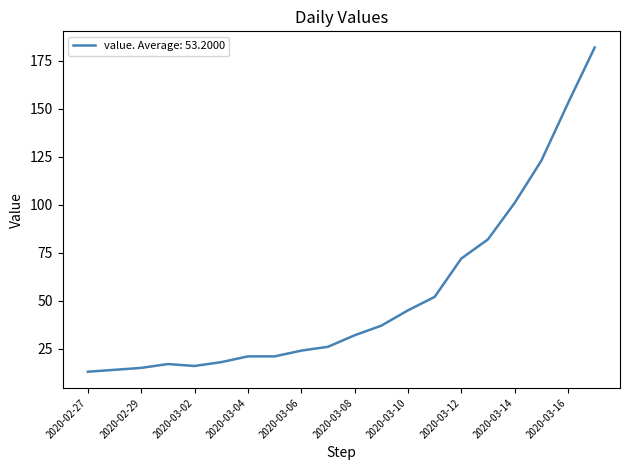

Is this an area chart (filled region under the line)?

No